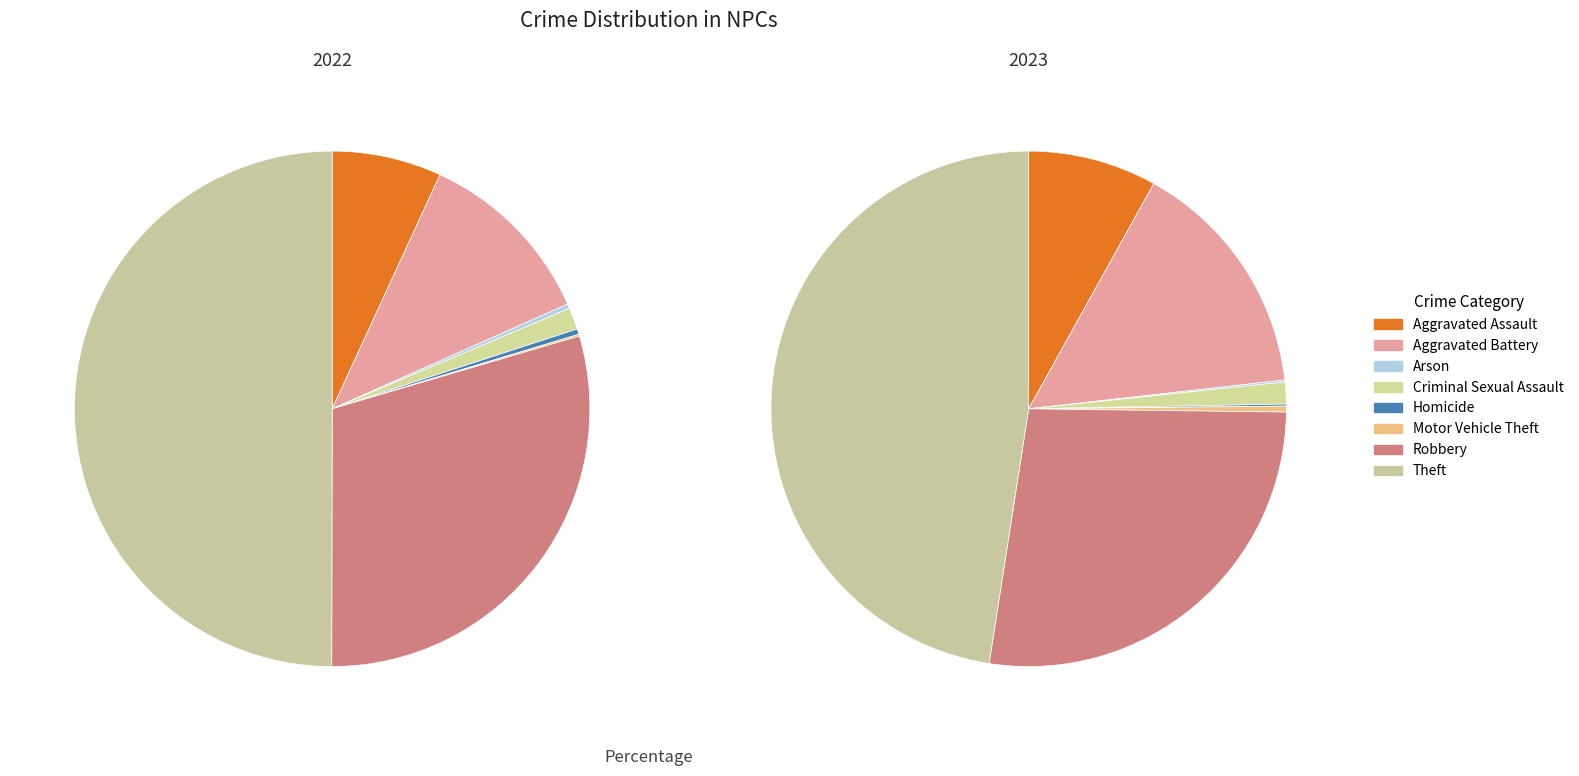

Count the number of slices in the pie.

8